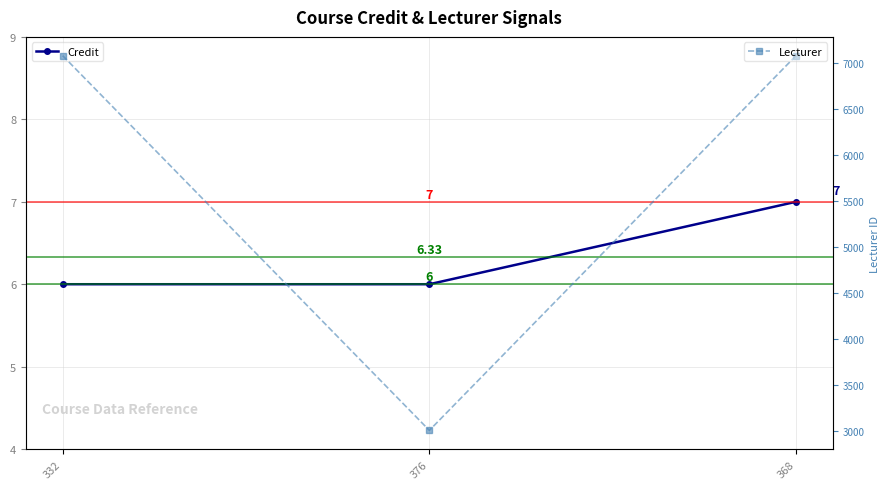

Between 376 and 368, which is larger?

368